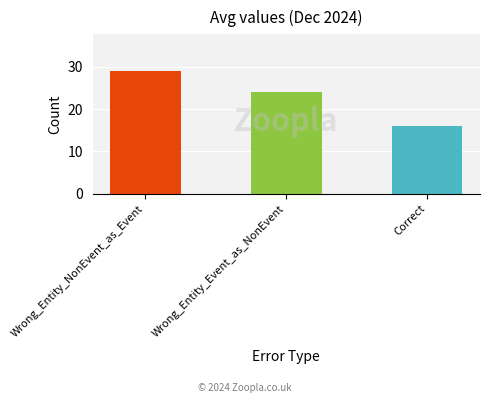

Is it true that the value at Correct is 16?

True